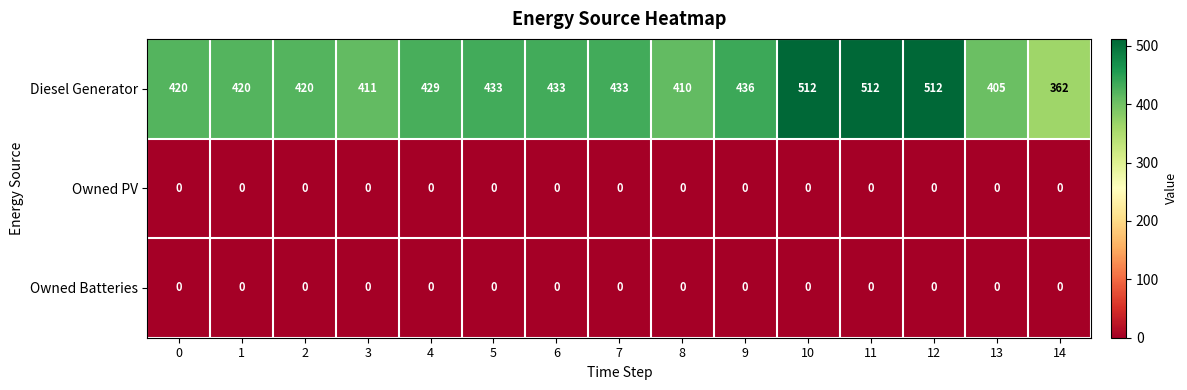

What is the sum of the Diesel Generator values at 4 and 14?

791